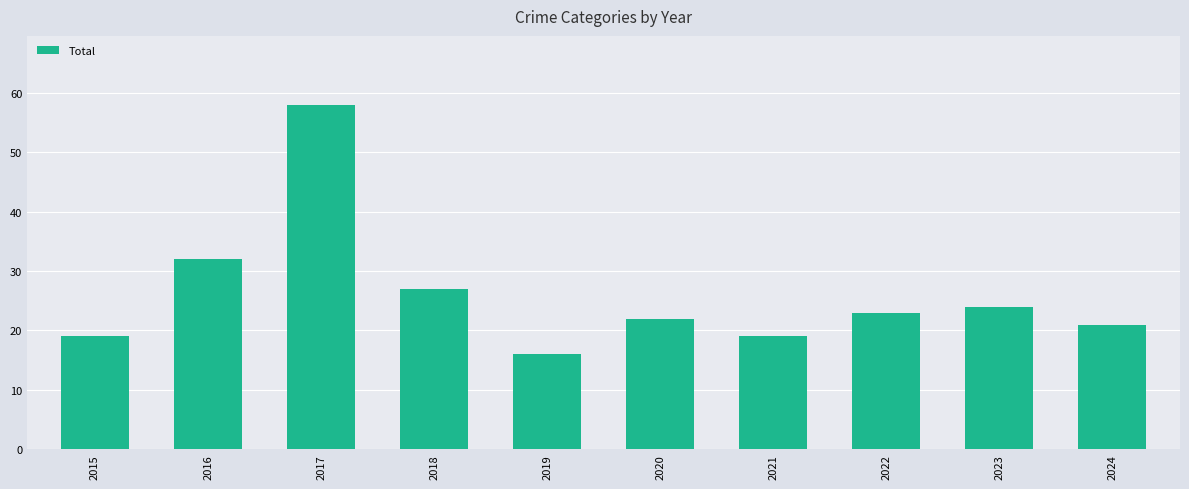

How many values are below 23?

5